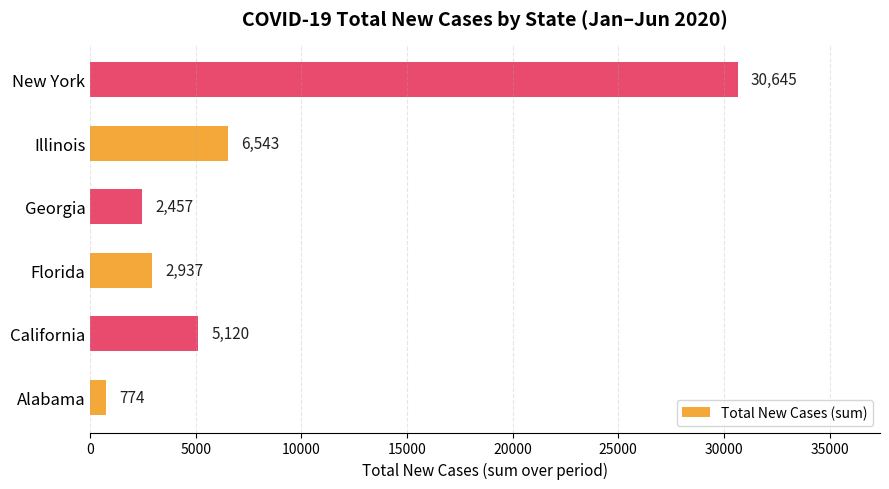

What is the difference between the second highest and minimum values?

5769